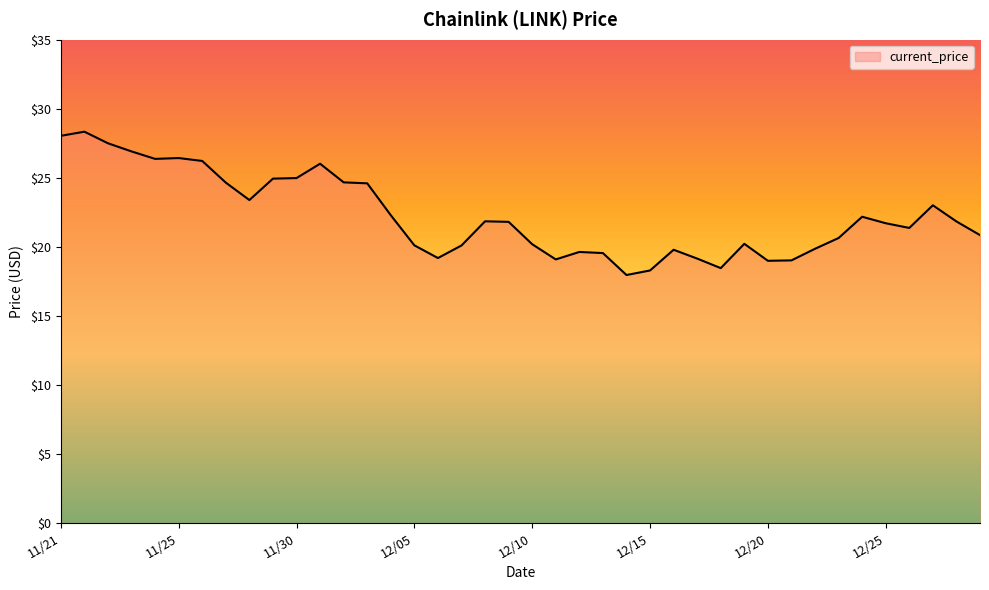

What is the difference between the maximum and minimum values?

10.4